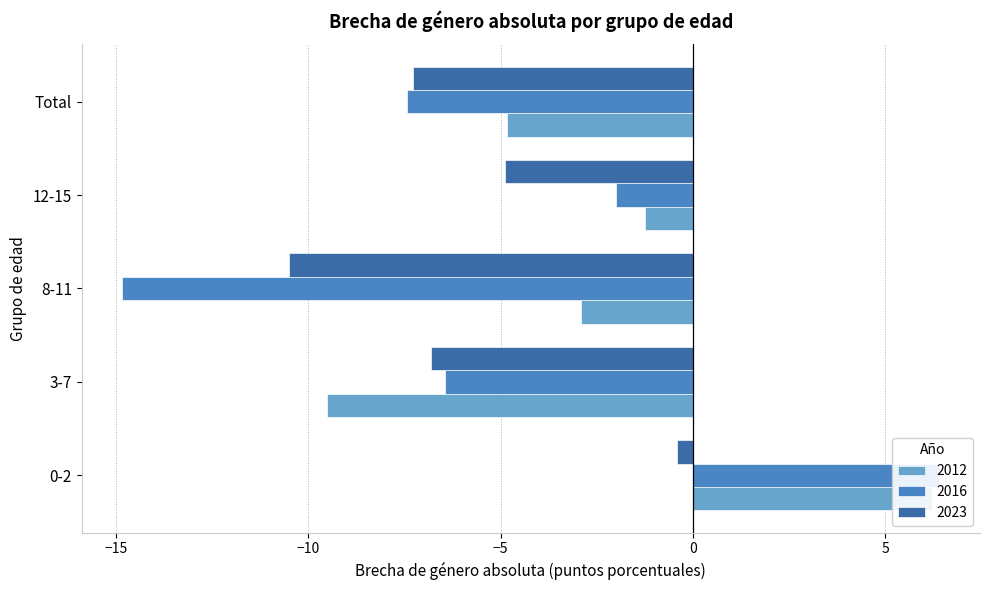

Which label corresponds to the smallest value in the chart?

8-11